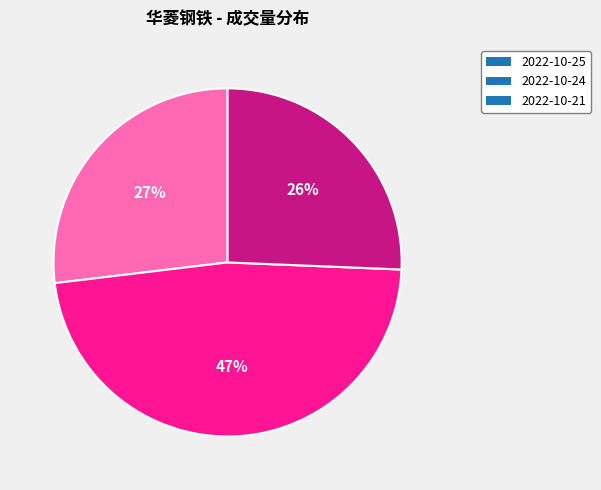

What percentage is the 2022-10-21 slice, to the nearest percent?

26%